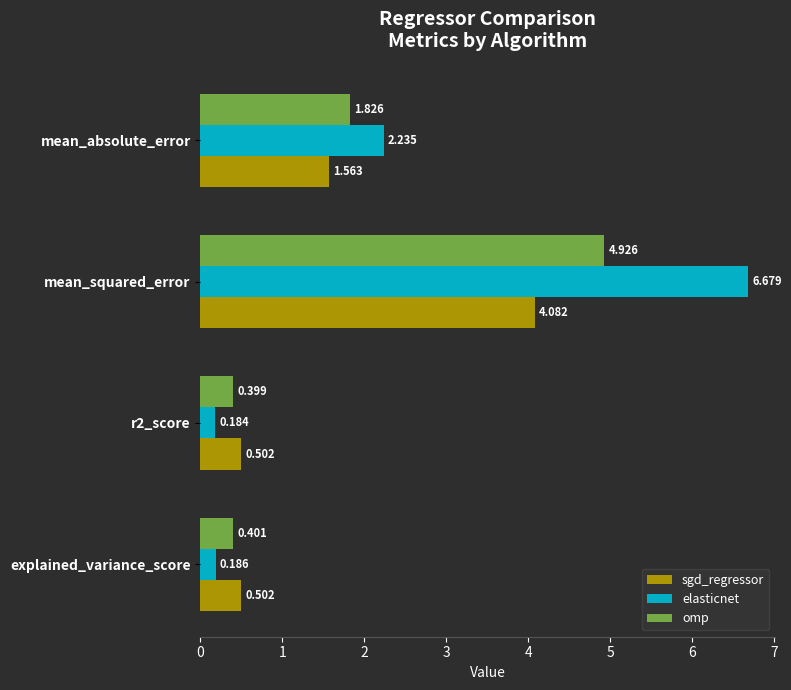

Rank the series by their maximum value, from lowest to highest.

sgd_regressor, omp, elasticnet